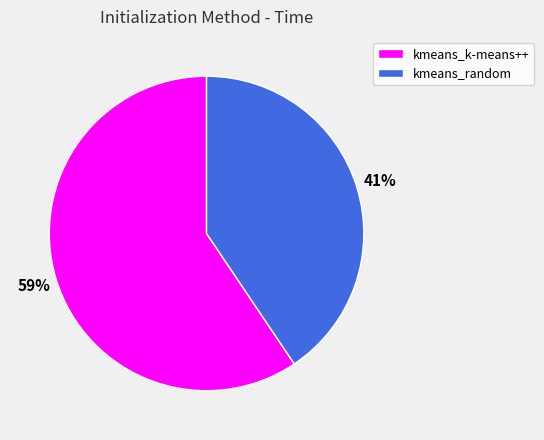

To the nearest percent, what portion does kmeans_k-means++ represent?

59%